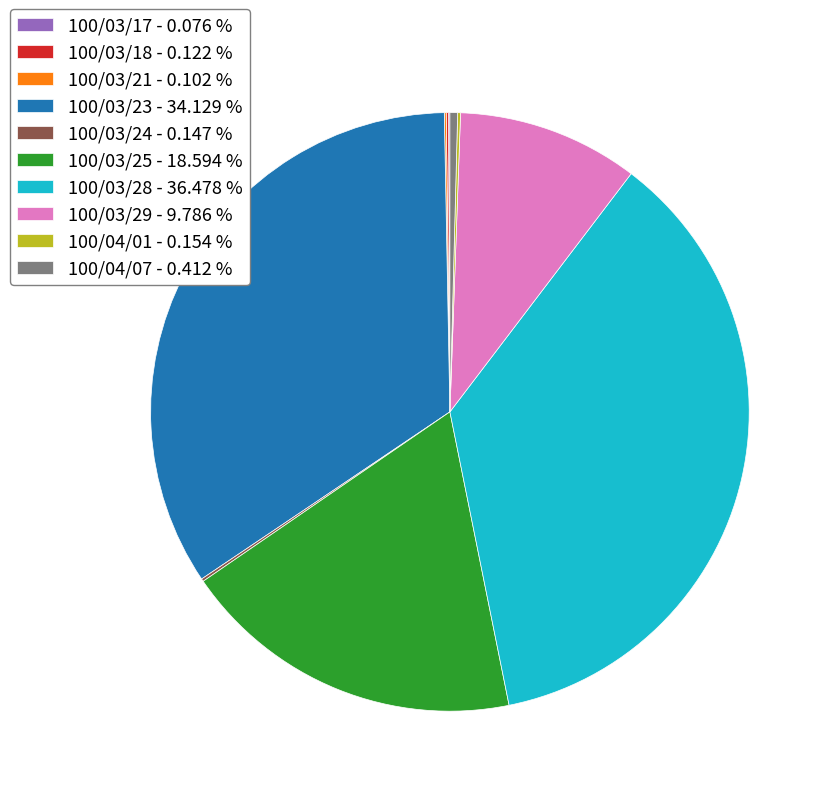

Is there a majority slice in this chart?

No